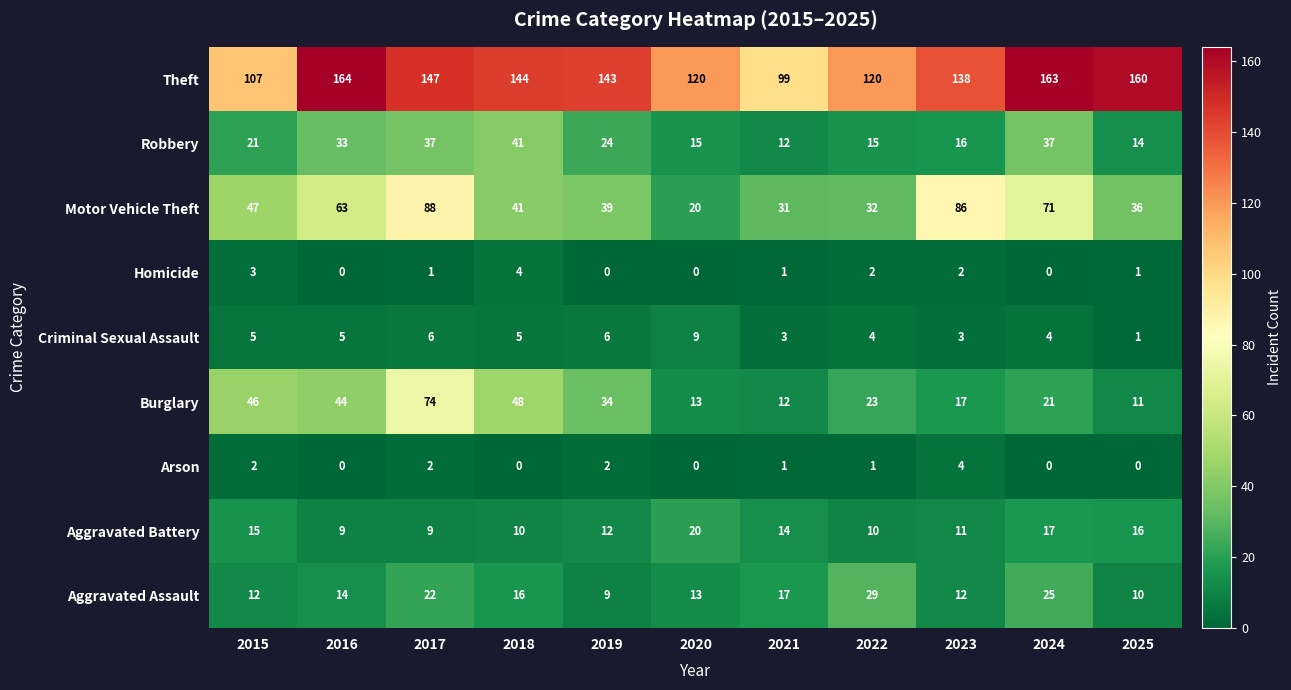

At how many categories does at least one series exceed 92?

11